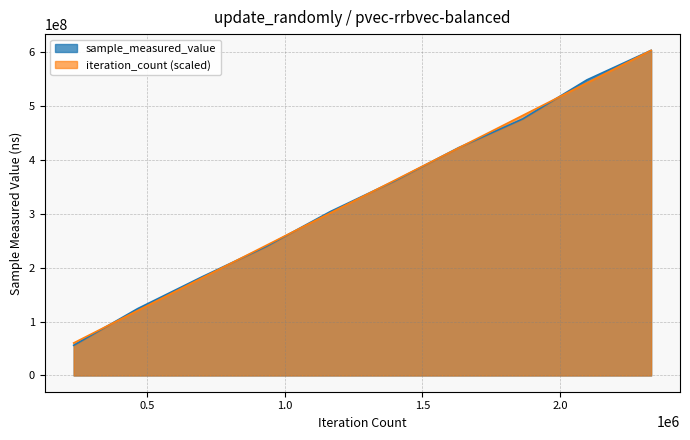

At how many categories does at least one series exceed 508021718?

2